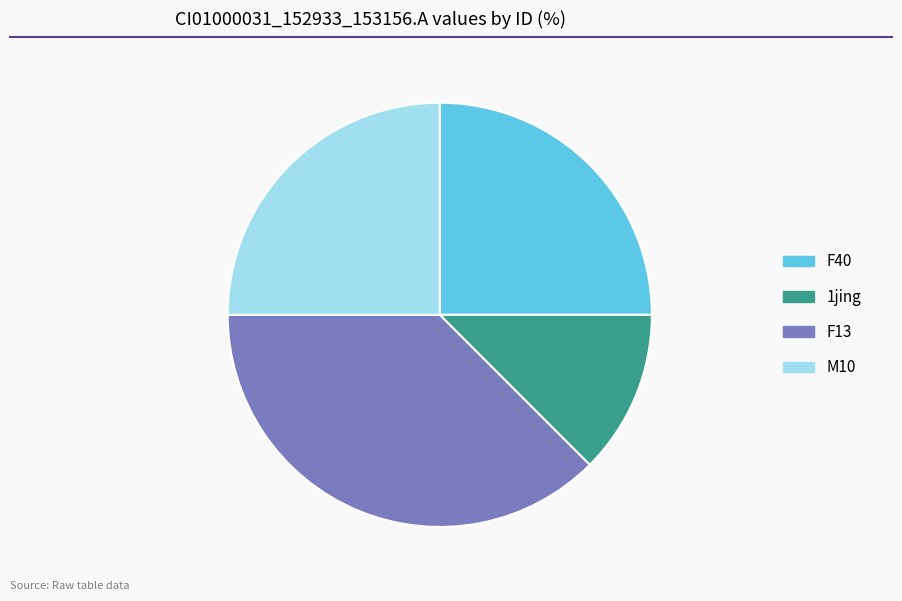

Which has a higher value, F13 or M10?

F13